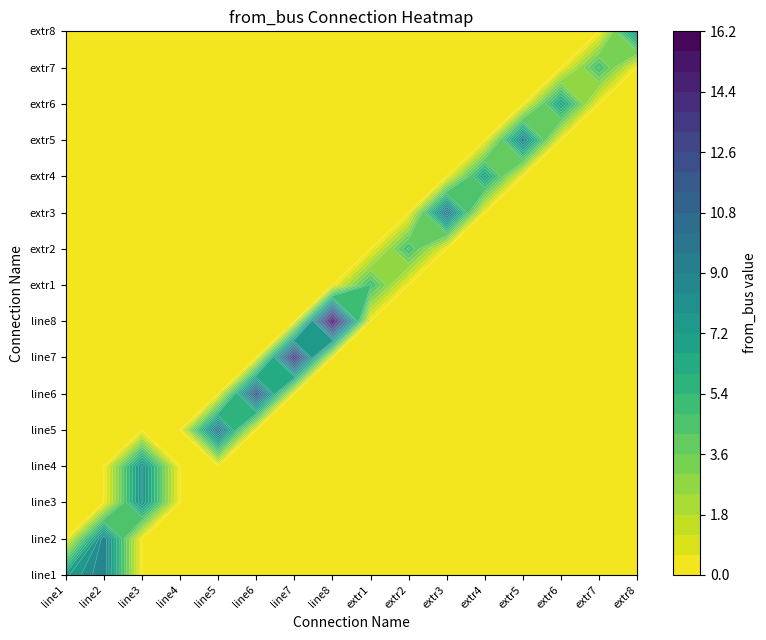

Rank the series by their maximum value, from highest to lowest.

line8, line7, line6, line5, extr3, line1, line2, extr5, line3, line4, extr8, extr4, extr6, extr1, extr2, extr7